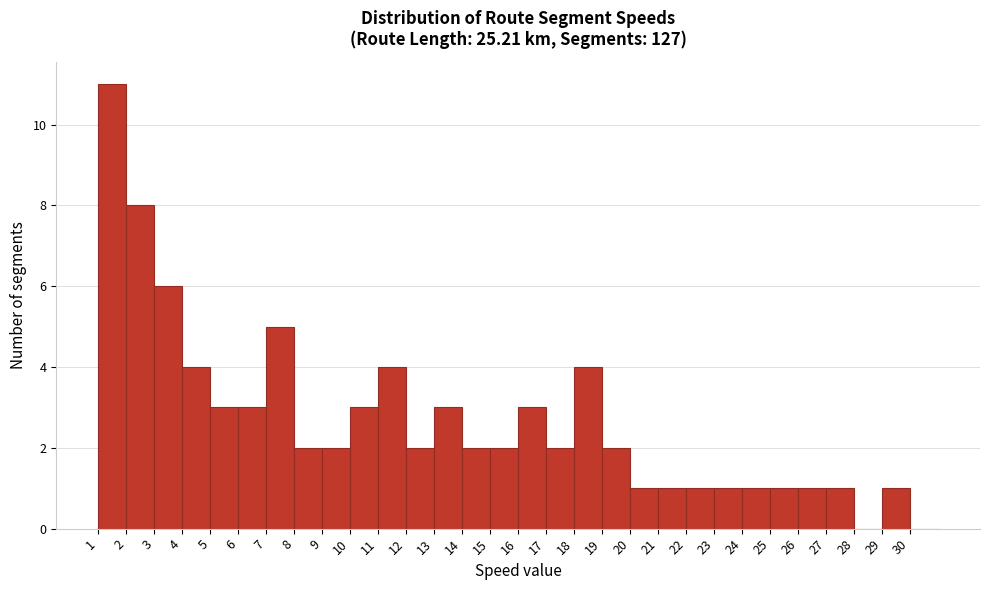

Which range on the x-axis has the tallest bar?

1 to 2